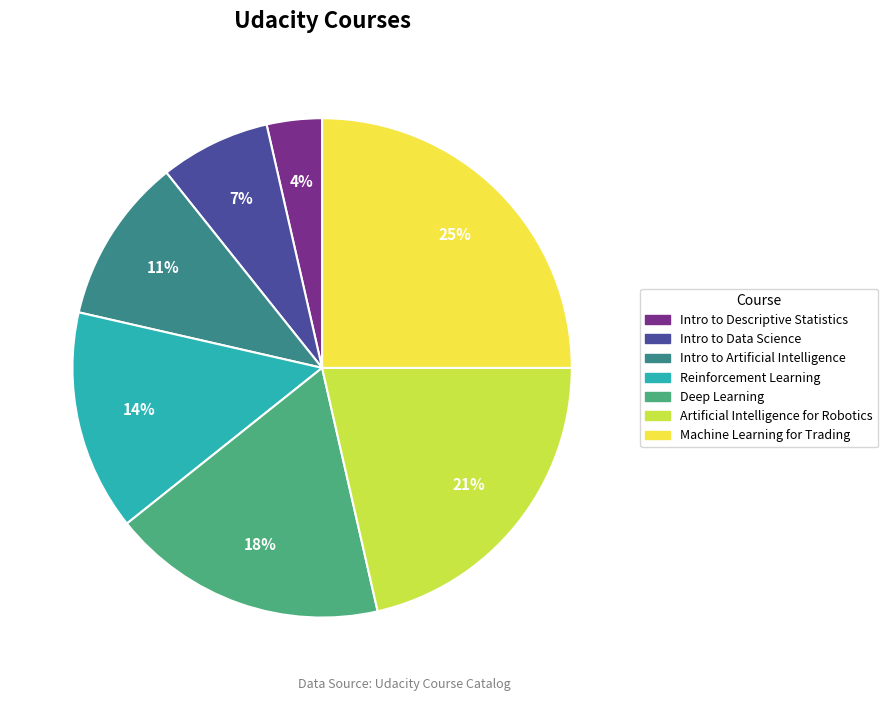

Combined, do Intro to Descriptive Statistics and Intro to Data Science account for over 50%?

No